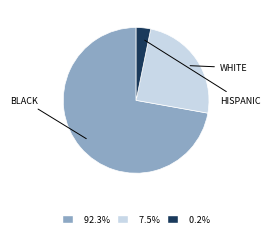

Is there a majority slice in this chart?

Yes